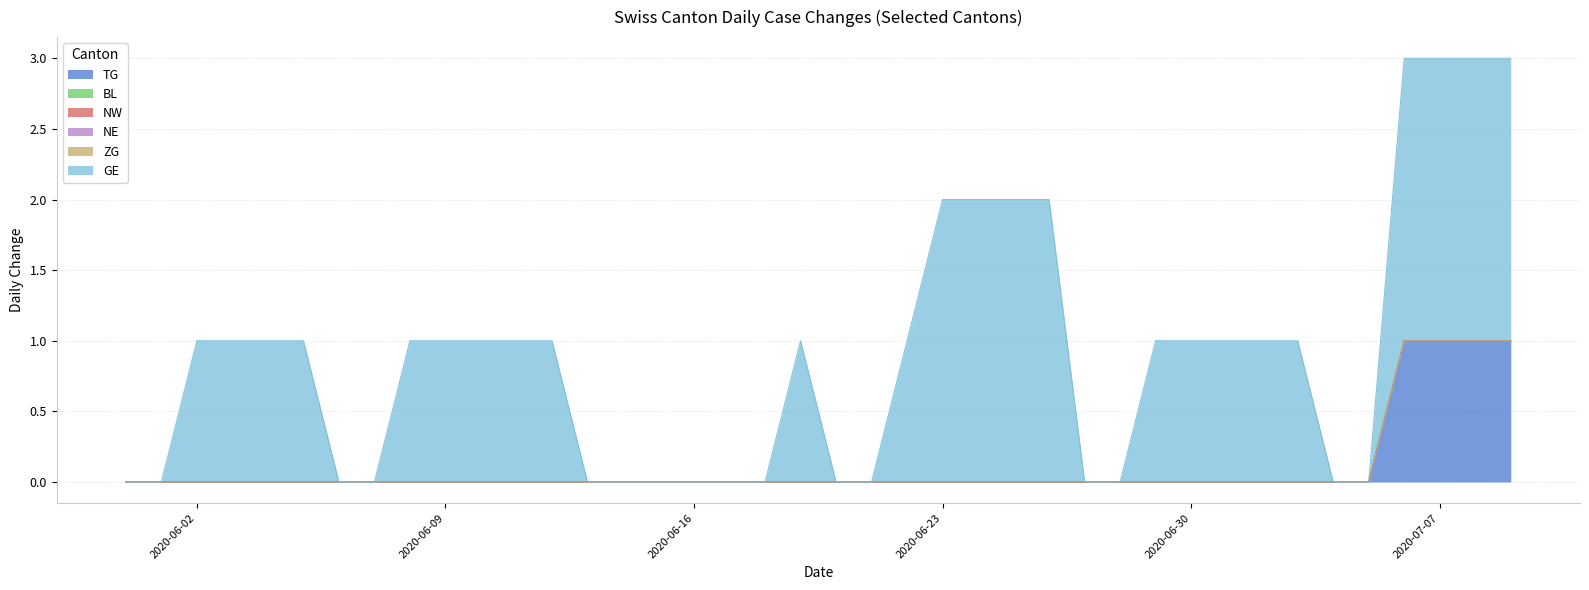

True or false: GE and NE intersect in this chart.

False